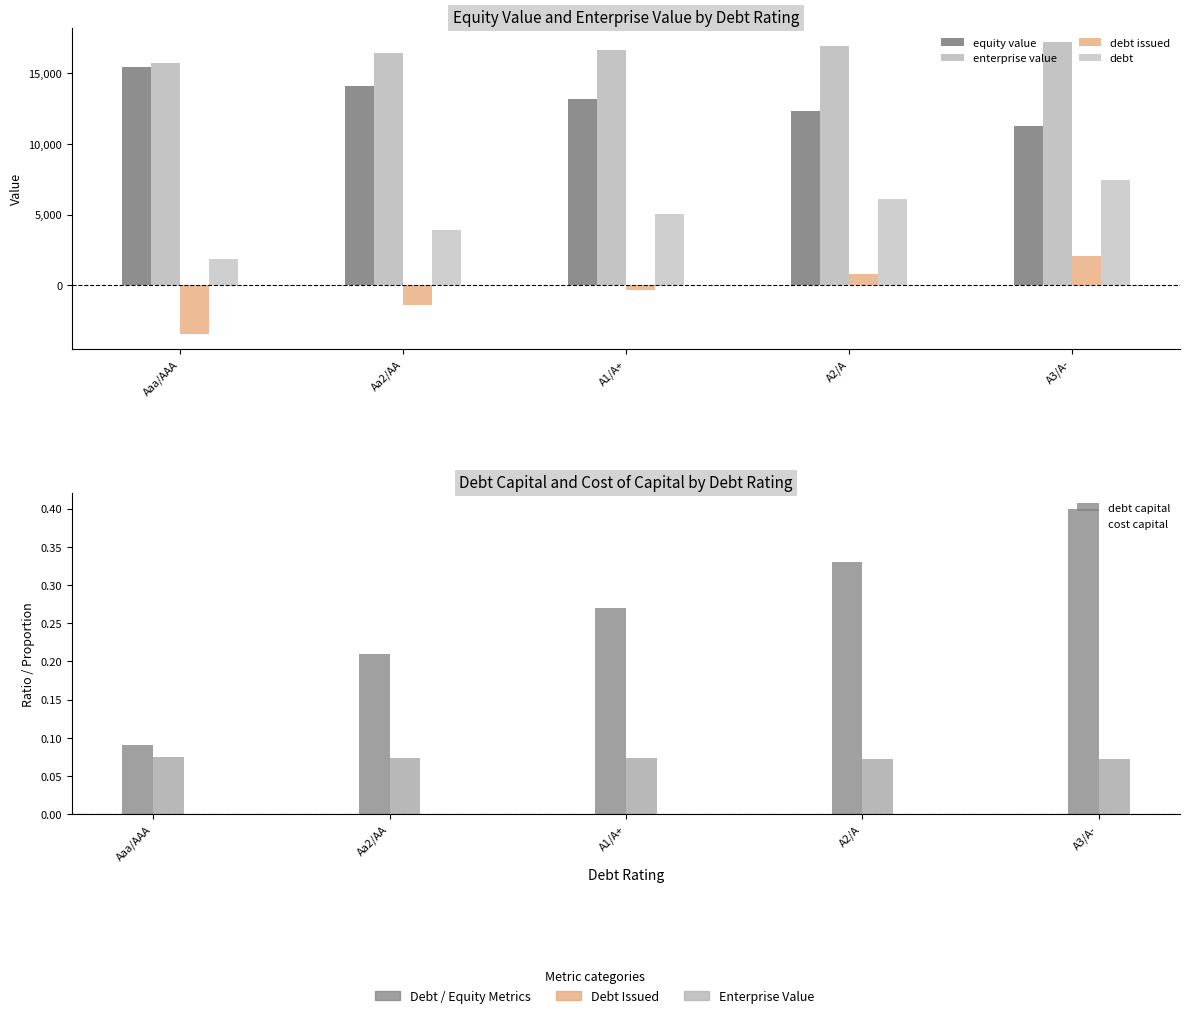

Does the chart contain any negative values?

Yes